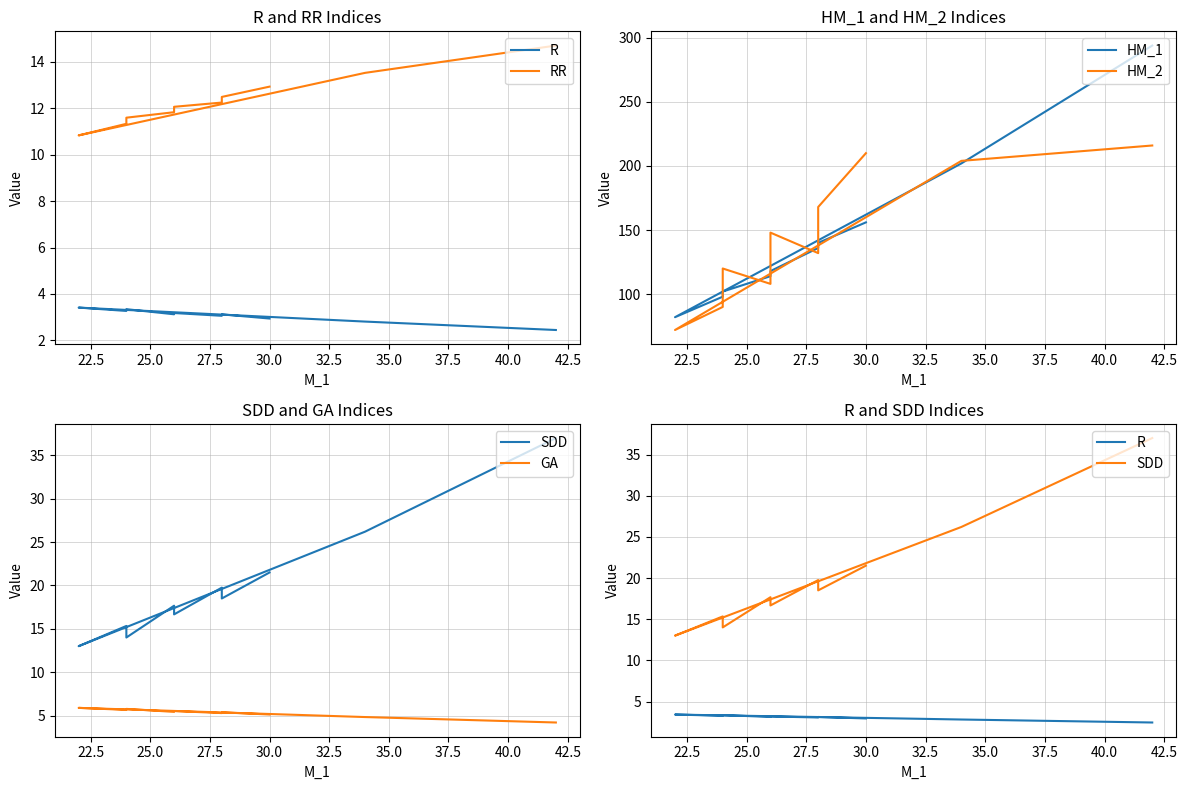

Count the number of categories in the chart.

11